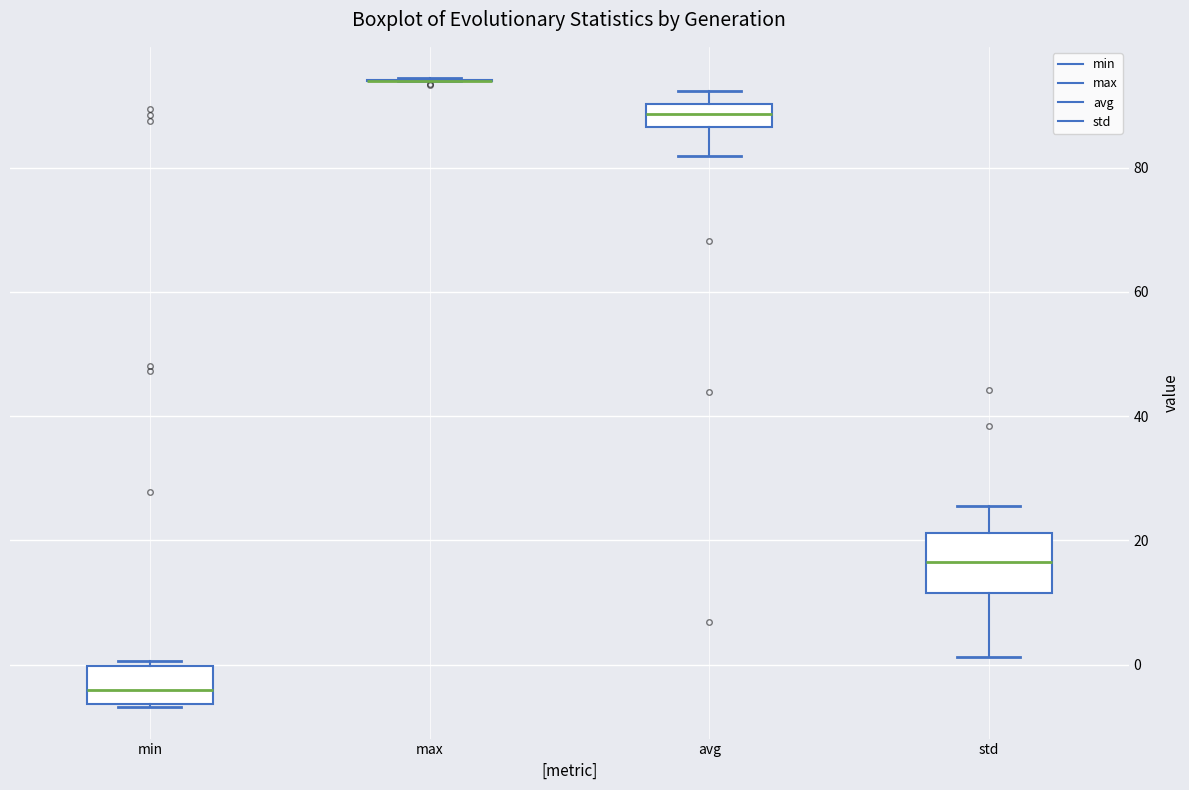

Which box is the tallest, from its lower edge to its upper edge?

std